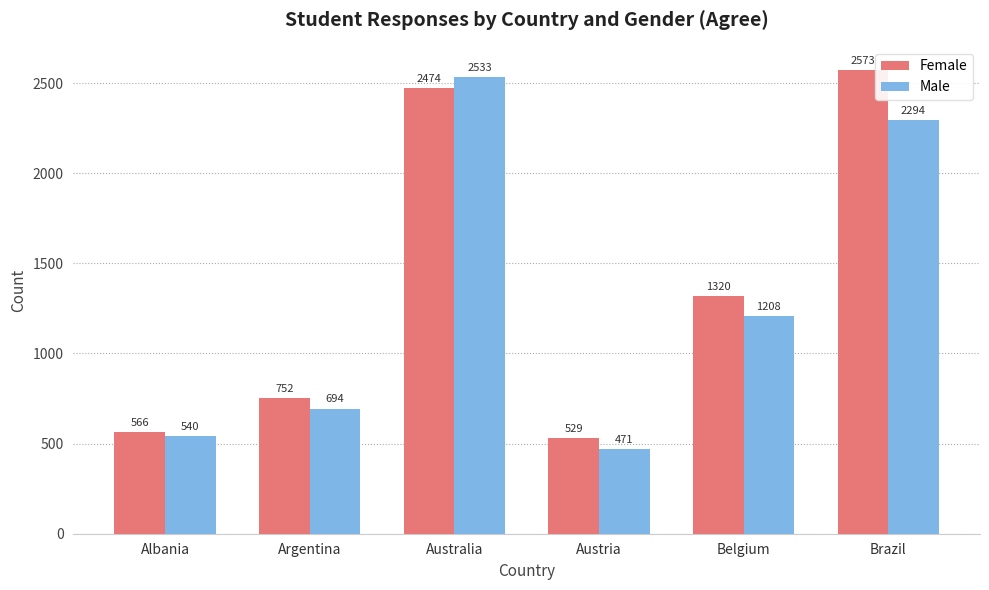

The Male series shows 3803 at Brazil. True or false?

False